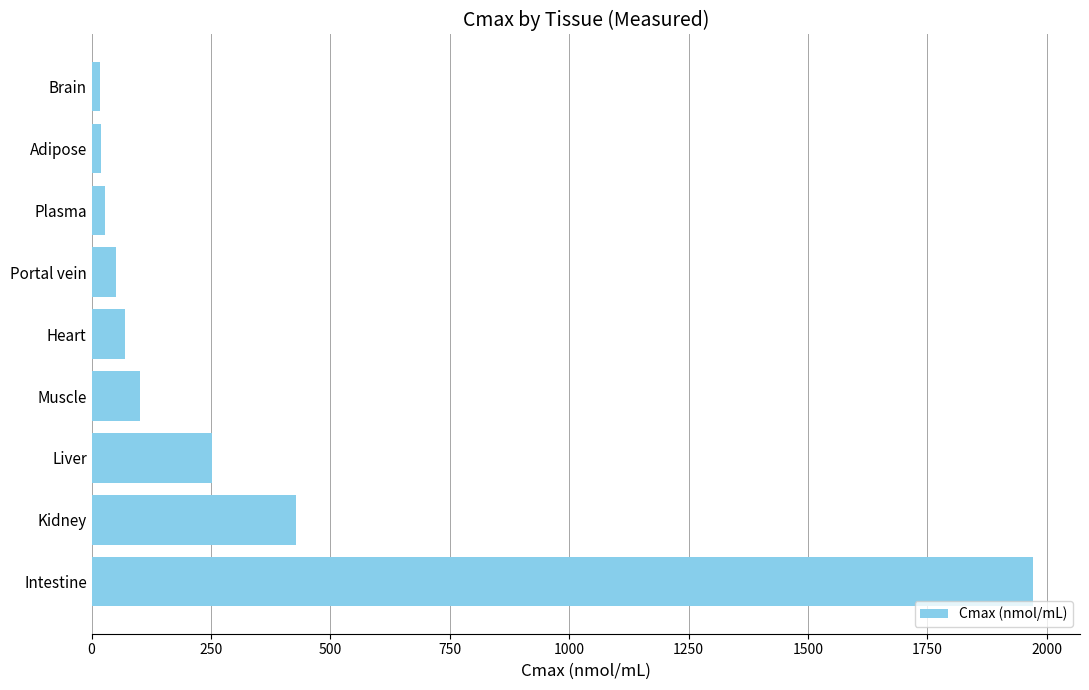

What is the difference between the maximum and minimum values?

1953